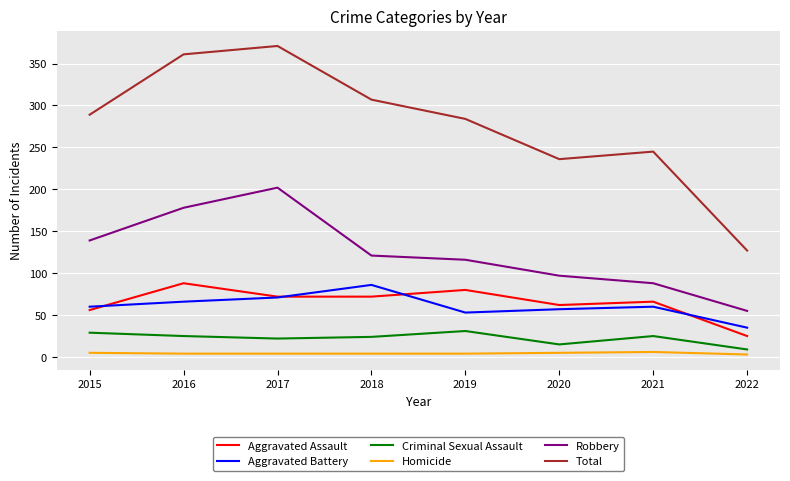

Where is Aggravated Assault nearest to the value 56?

2015